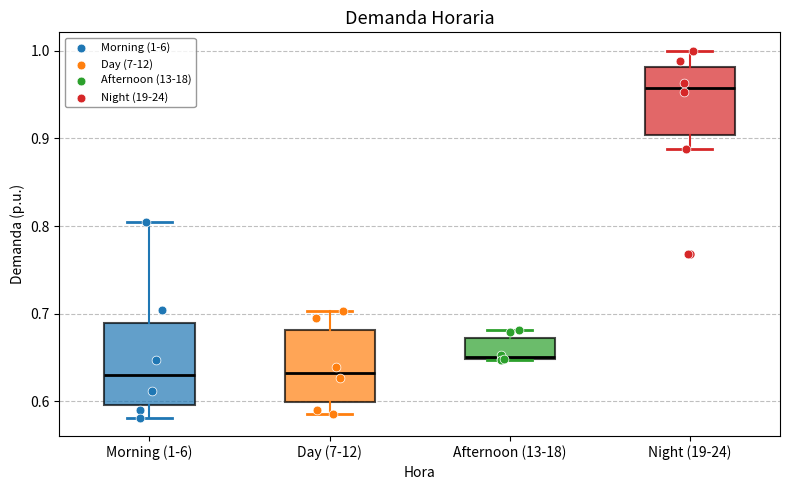

Where does the lower whisker of the box for Day (7-12) end on the y-axis? The values are not printed on the chart, so give them approximately, as read against the axis.

0.59